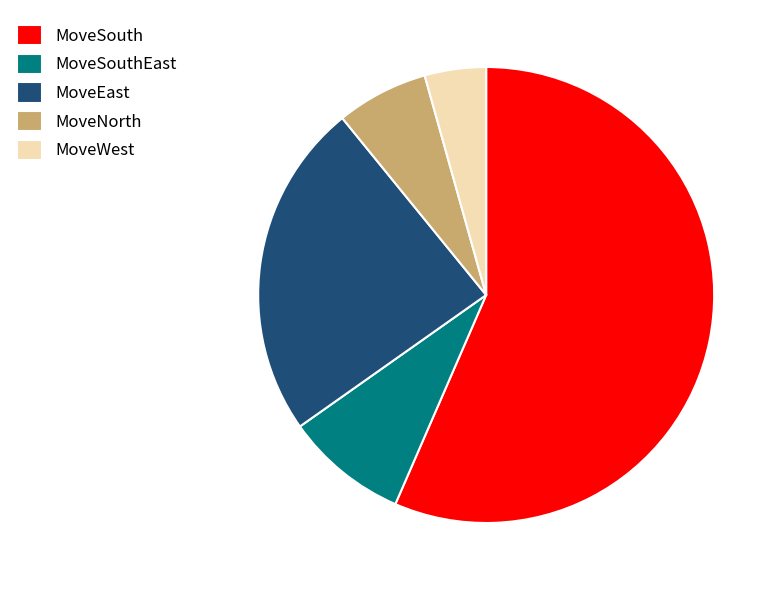

Which has a higher value, MoveSouth or MoveNorth?

MoveSouth